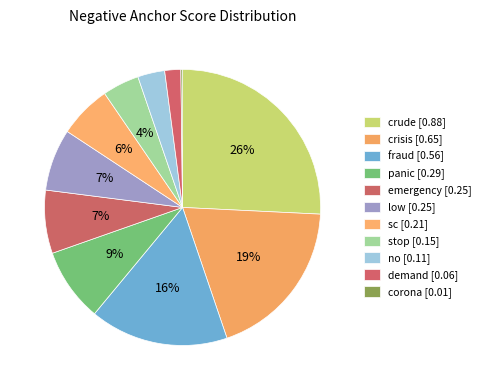

To the nearest percent, what is the average slice percentage?

9%